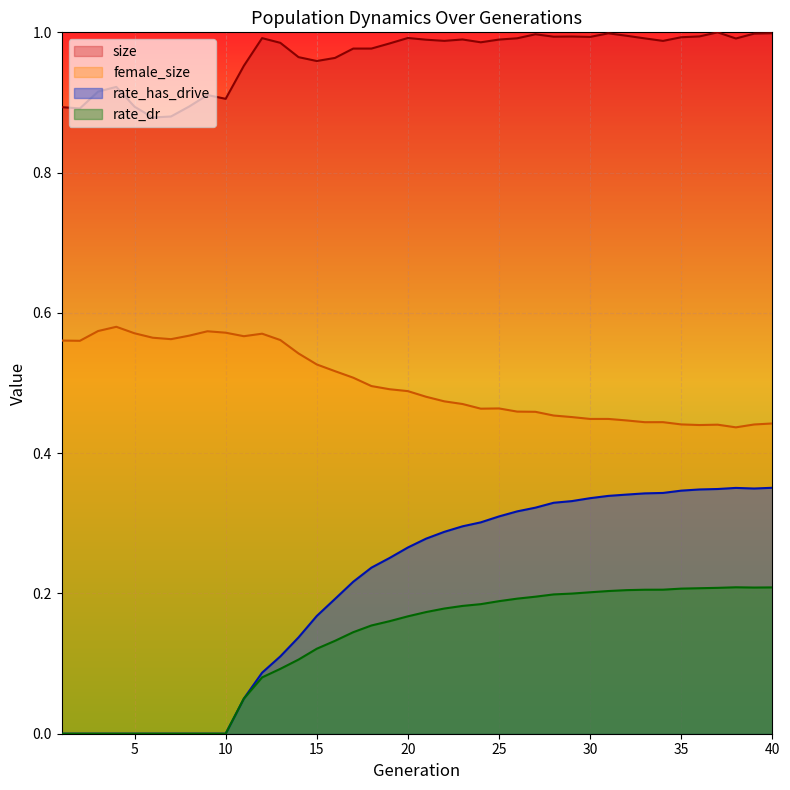

True or false: rate_dr has a value of 0.2 at 38.

True